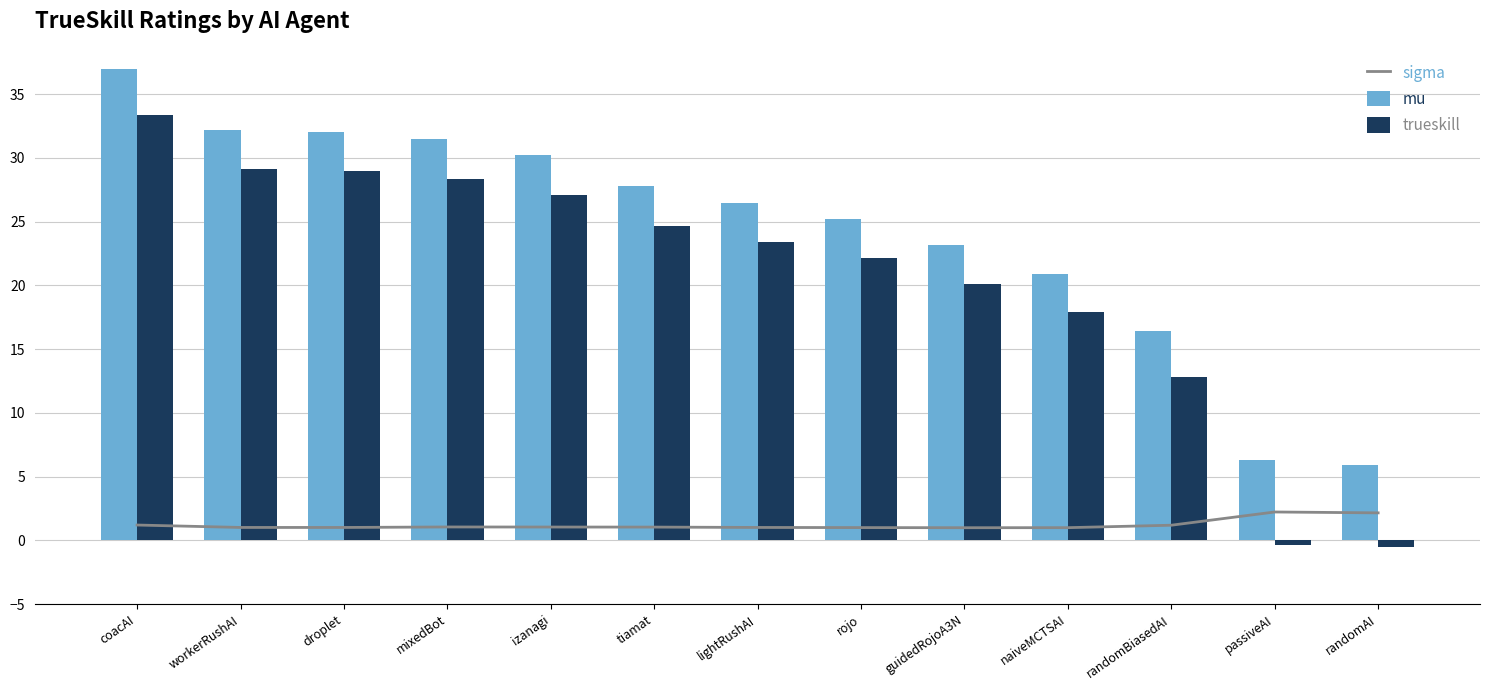

What is the difference between the highest and lowest values at workerRushAI?

31.2